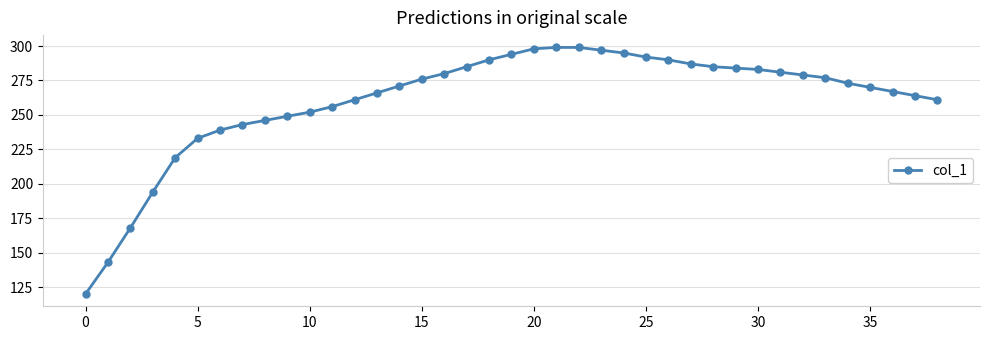

What is the average value?

261